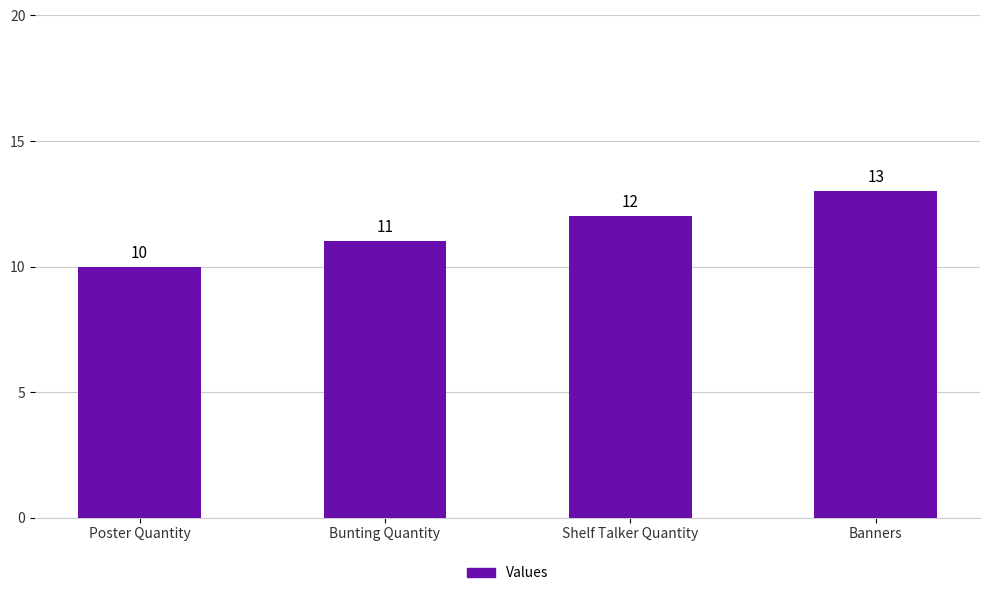

True or false: the data shows 6 at Bunting Quantity.

False